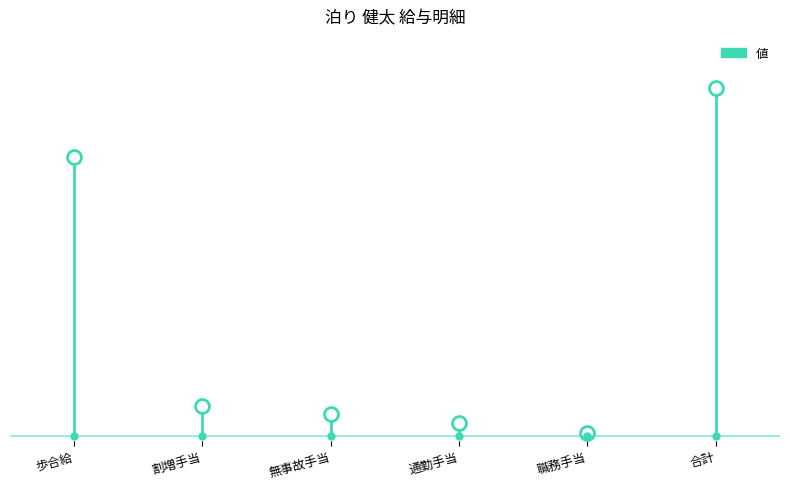

Rank the categories by value from highest to lowest.

合計, 歩合給, 割増手当, 無事故手当, 通勤手当, 職務手当